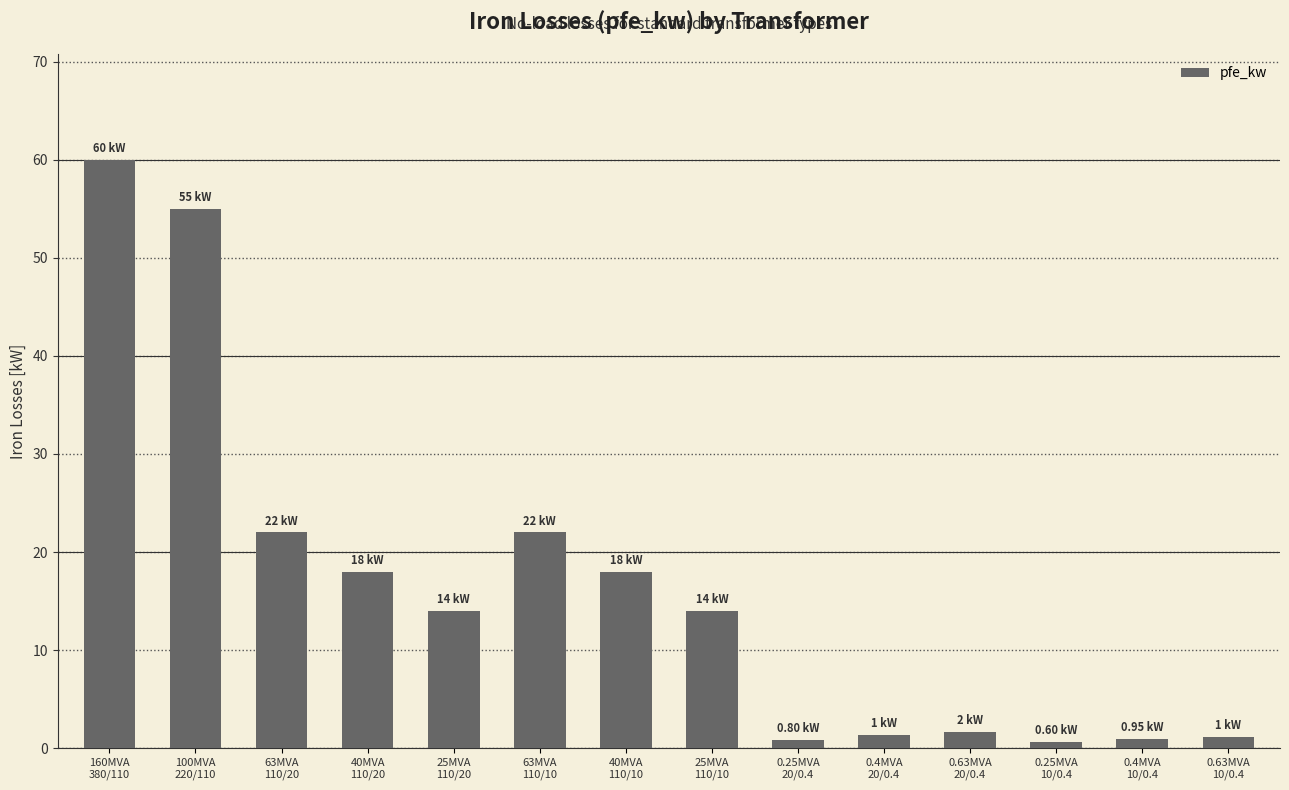

What is the average value?

16.4